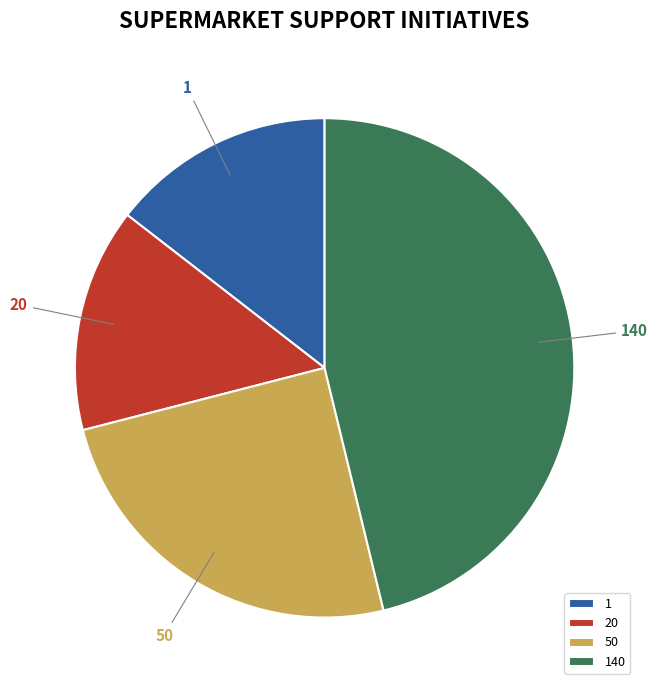

Is it true that 140 is 40% of the pie?

False